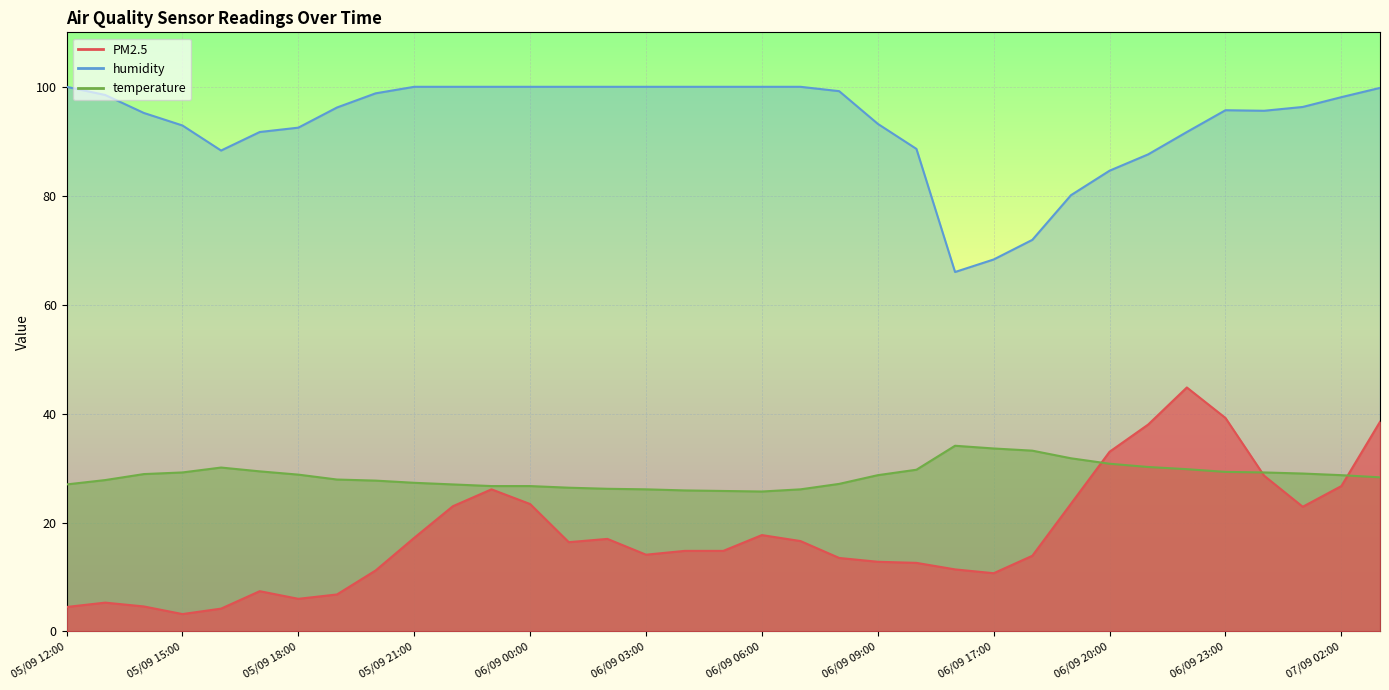

At how many categories does at least one series exceed 10?

35